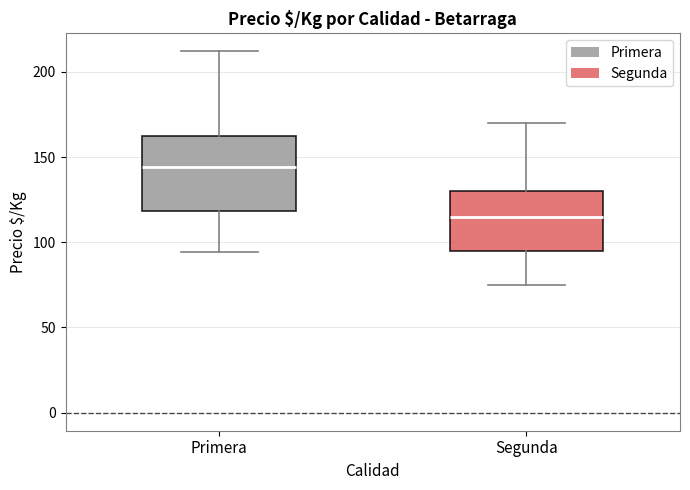

Where is the lower edge of the box for Segunda on the y-axis? The values are not printed on the chart, so give them approximately, as read against the axis.

95